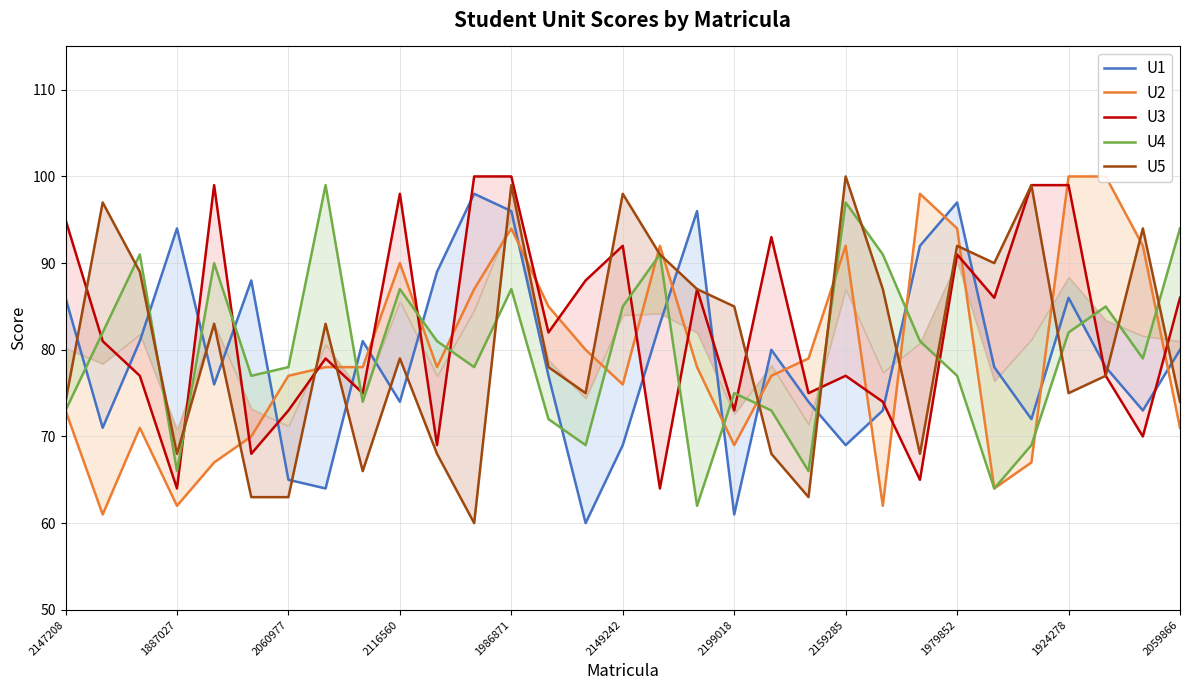

Is it true that U1 equals 152 at 1986871?

False